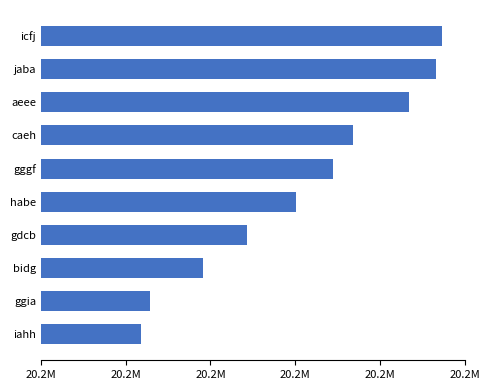

Are the bars horizontal?

Yes